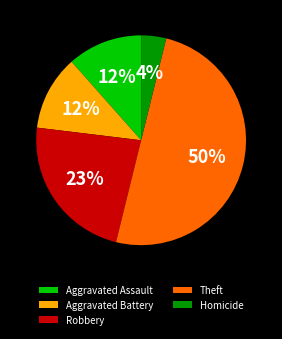

Which slice is the smallest?

Homicide